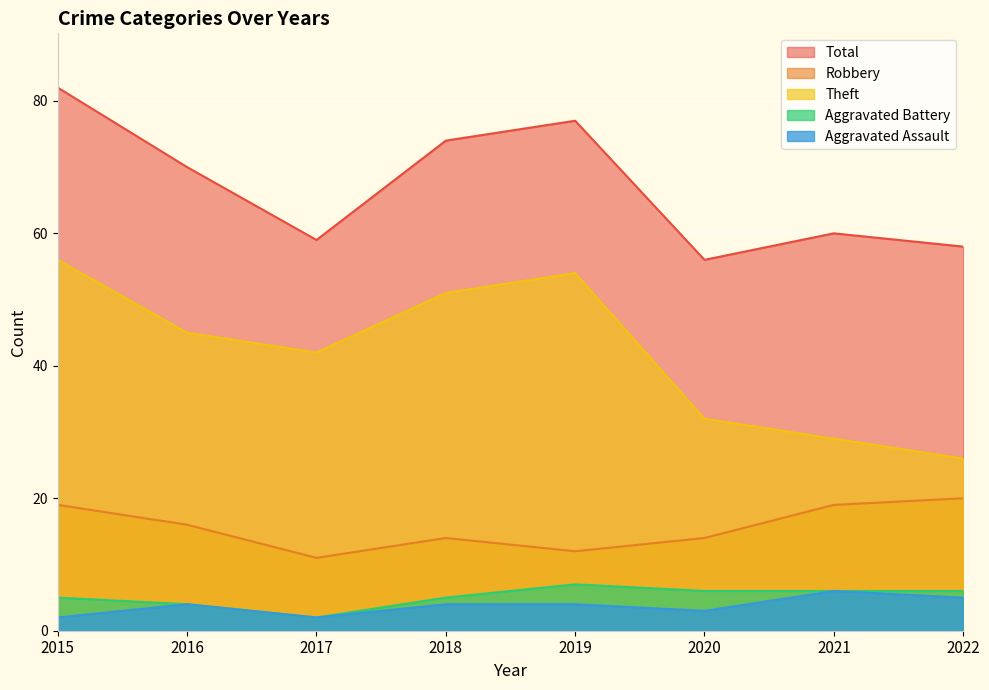

Count the number of data series in this chart.

5